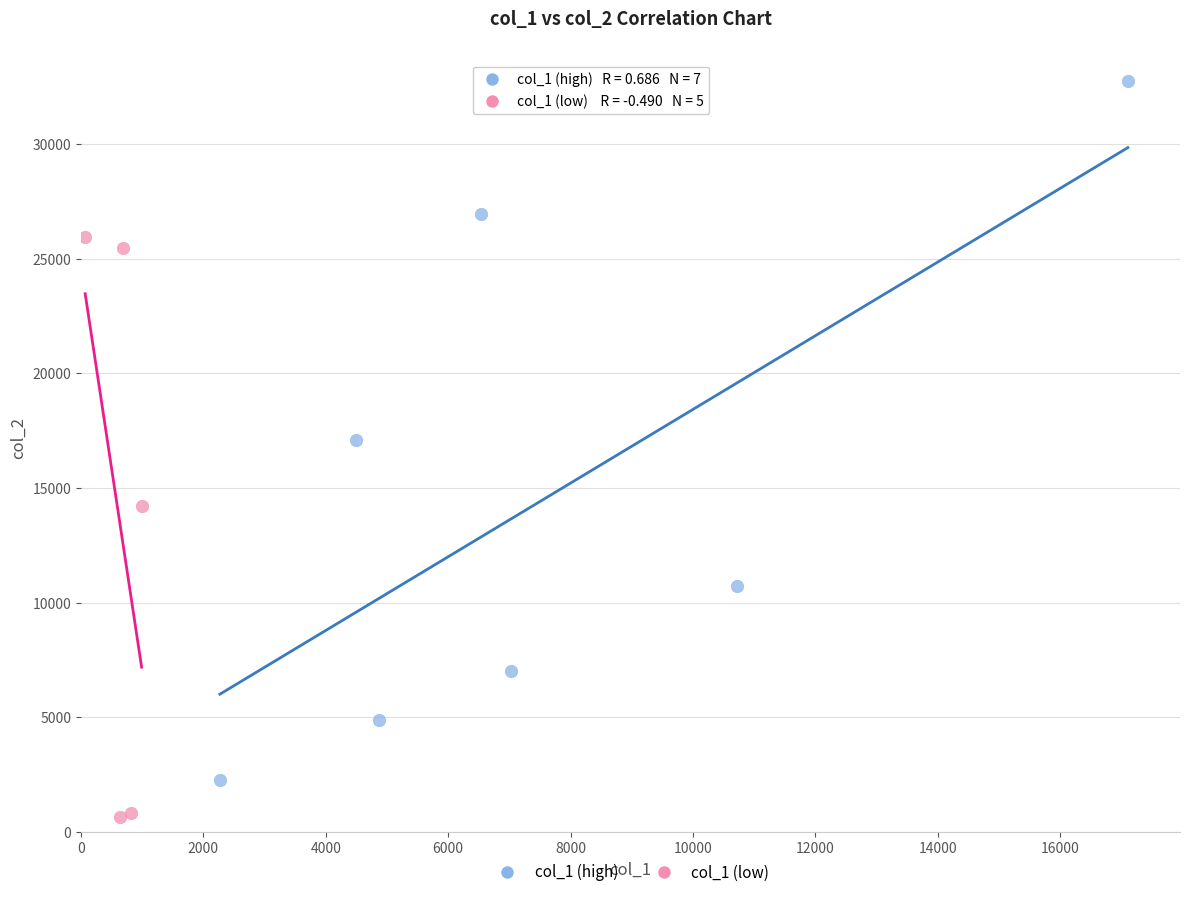

Which series reaches the minimum Y coordinate?

col_1 (low)